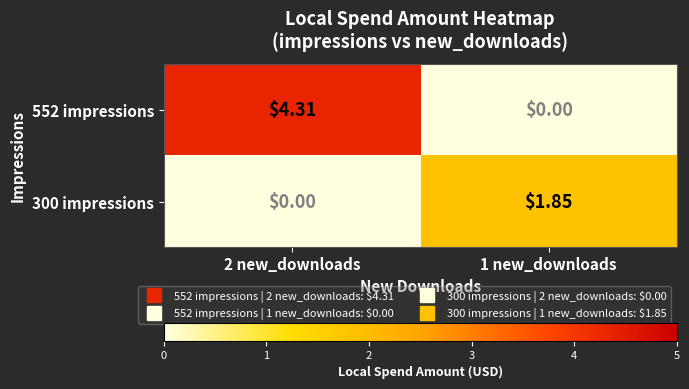

Which label corresponds to the largest value in the chart?

2 new_downloads